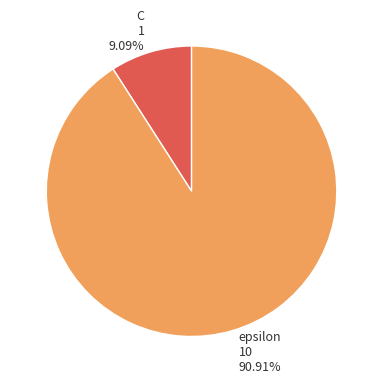

Which slice is the largest?

epsilon